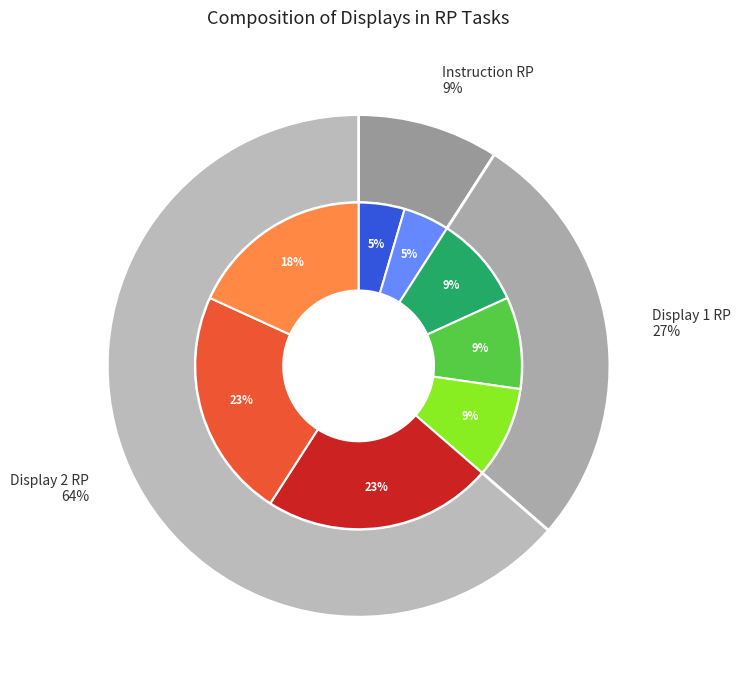

To the nearest percent, what is the average slice percentage?

33%